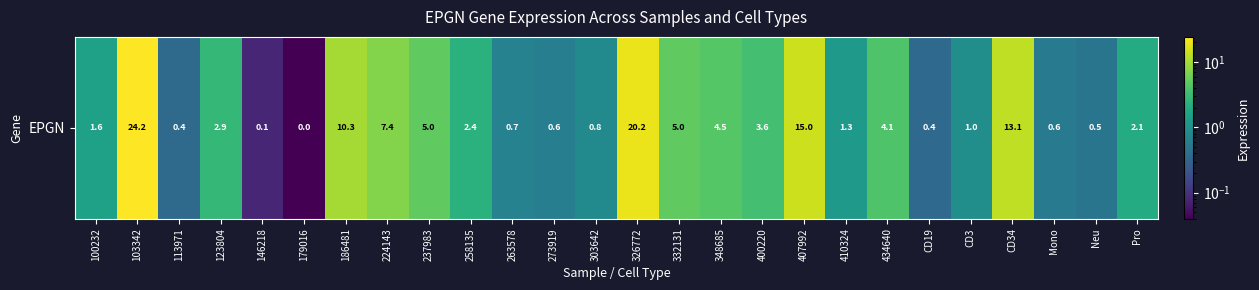

What value does the data have at CD3?

1.0